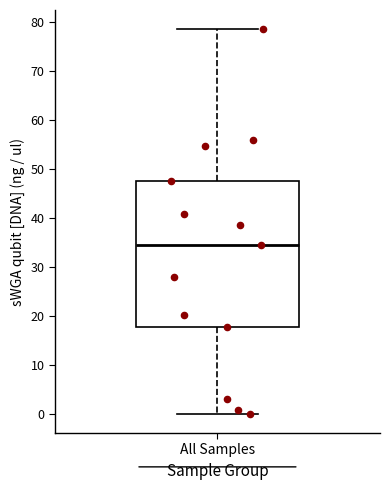

Read this box plot against the y-axis: the position of the median line, the range covered by the box, and the ends of both whiskers. The values are not printed on the chart, so give them approximately, as read against the axis.

median 35, box 18 to 48, whiskers 0 to 79